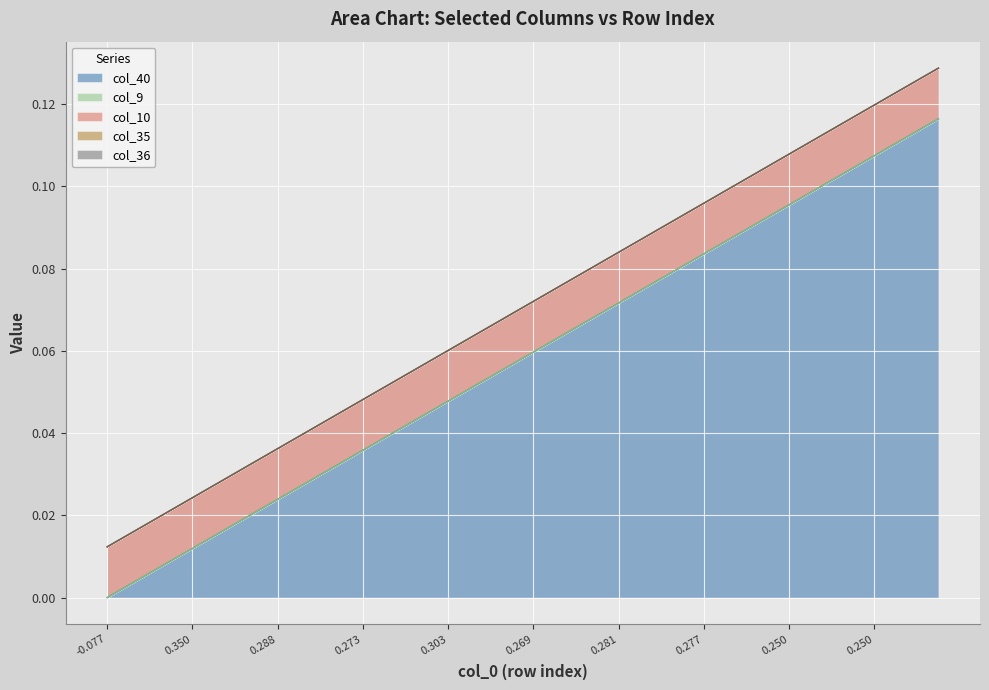

True or false: col_35 and col_9 cross at least once.

False